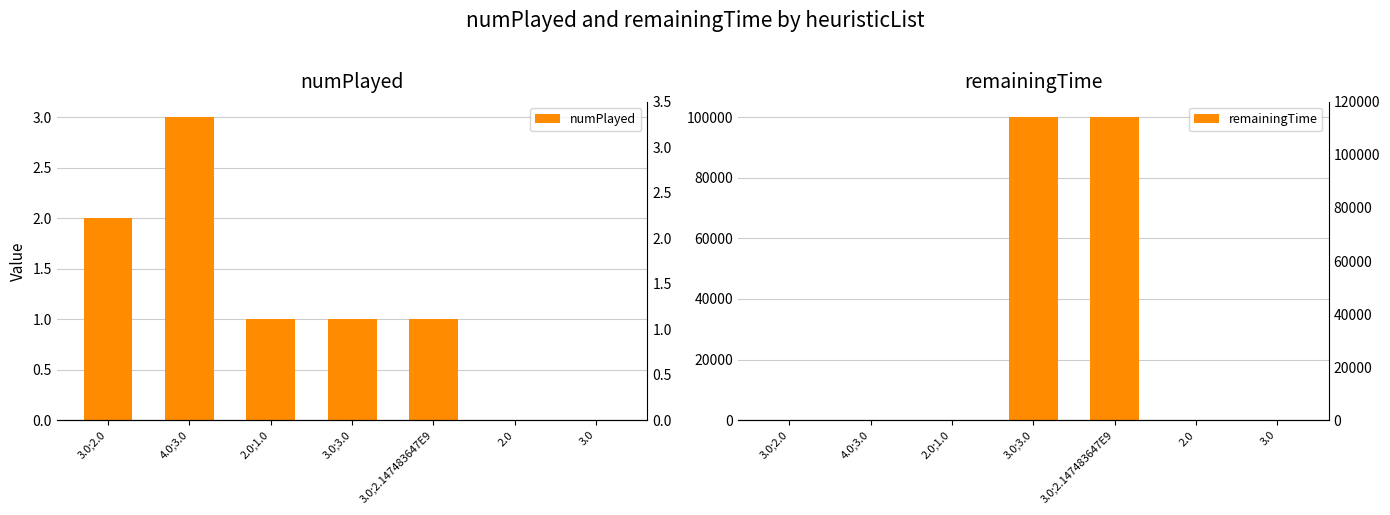

The remainingTime series shows 20 at 3.0;2.0. True or false?

True